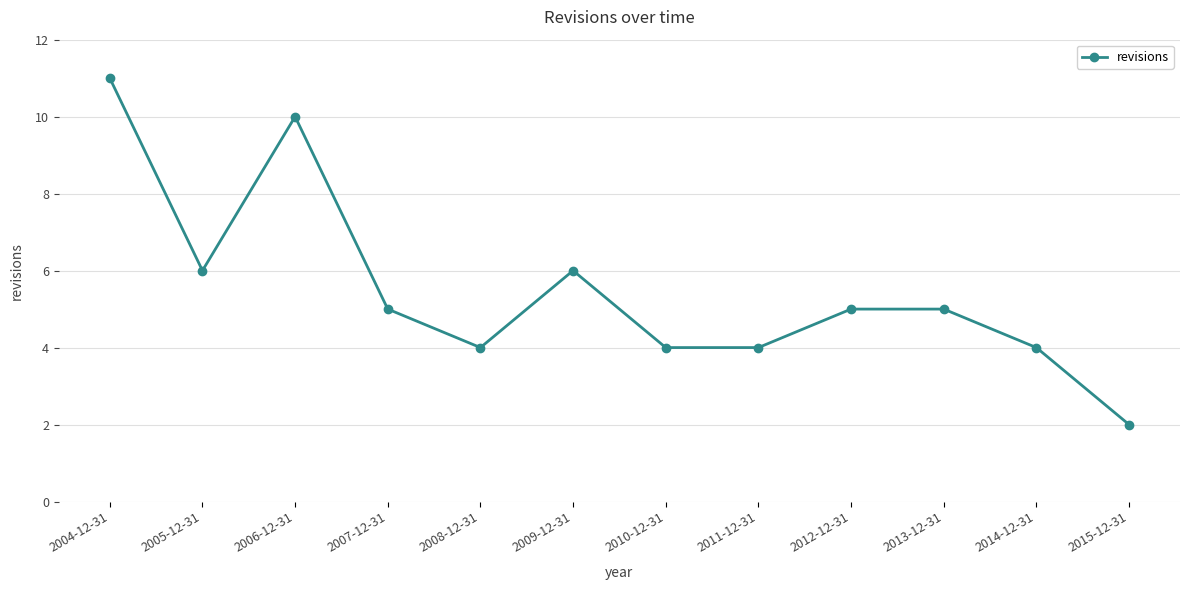

What is the difference between the values at 2010-12-31 and 2012-12-31?

1